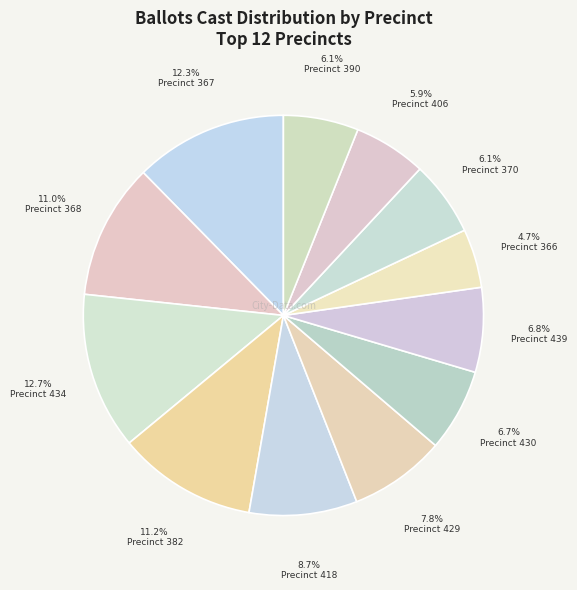

To the nearest percent, what is the difference between the largest and smallest slice percentages?

8%